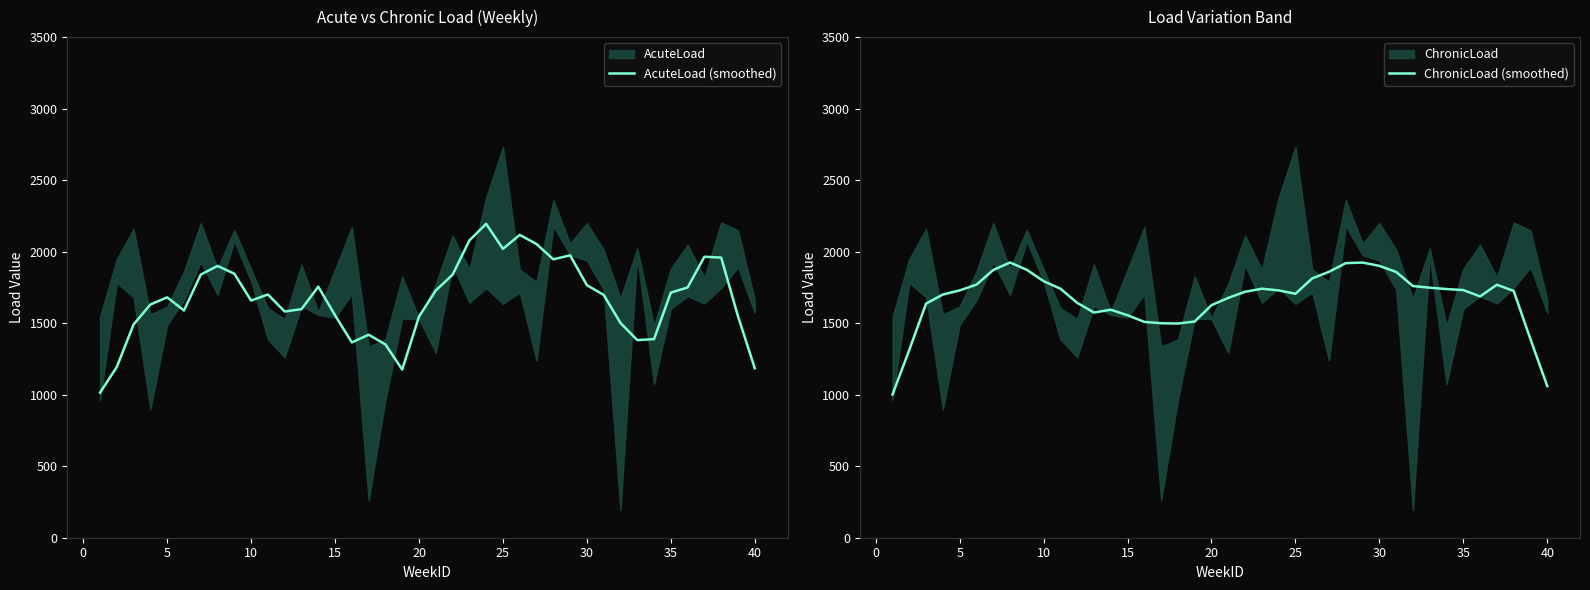

What is the approximate value of ChronicLoad (smoothed) at 25?

1705.6